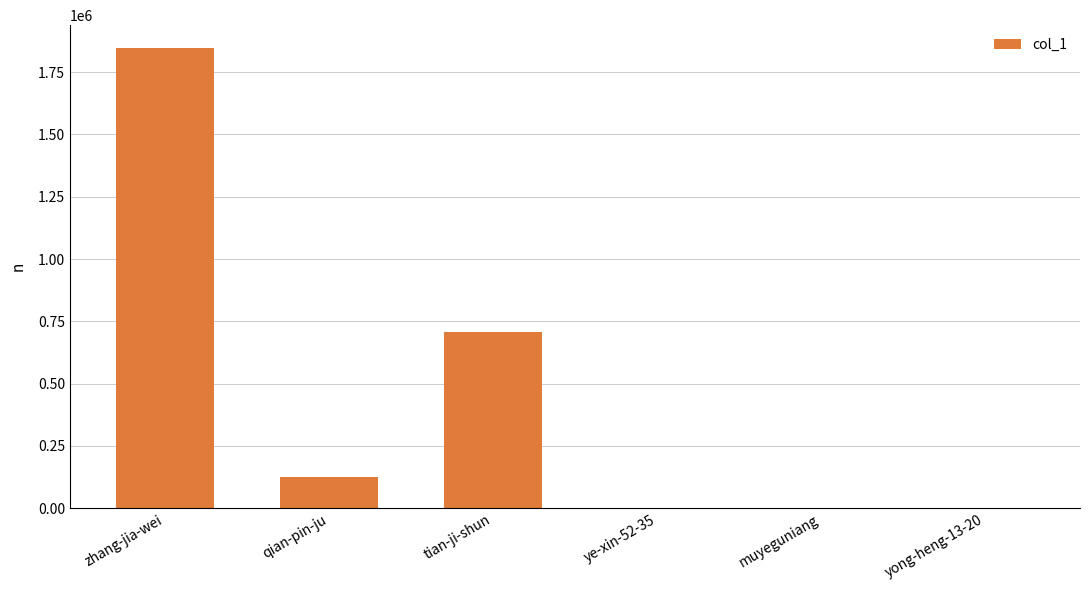

Which label corresponds to the largest value in the chart?

zhang-jia-wei